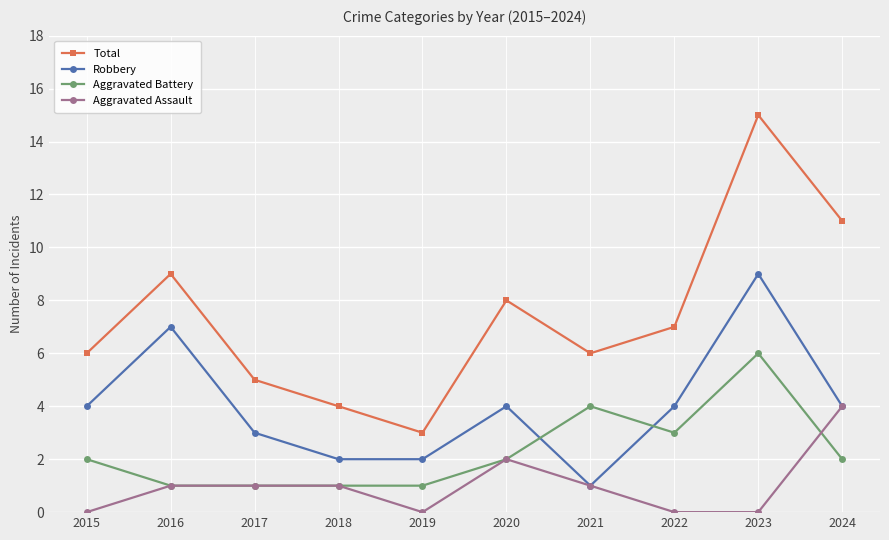

Is it true that Robbery equals 7 at 2015?

False